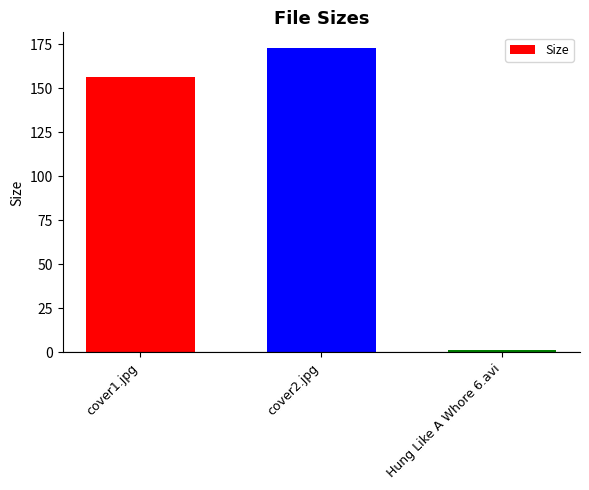

At which label does the data first exceed 156?

cover1.jpg